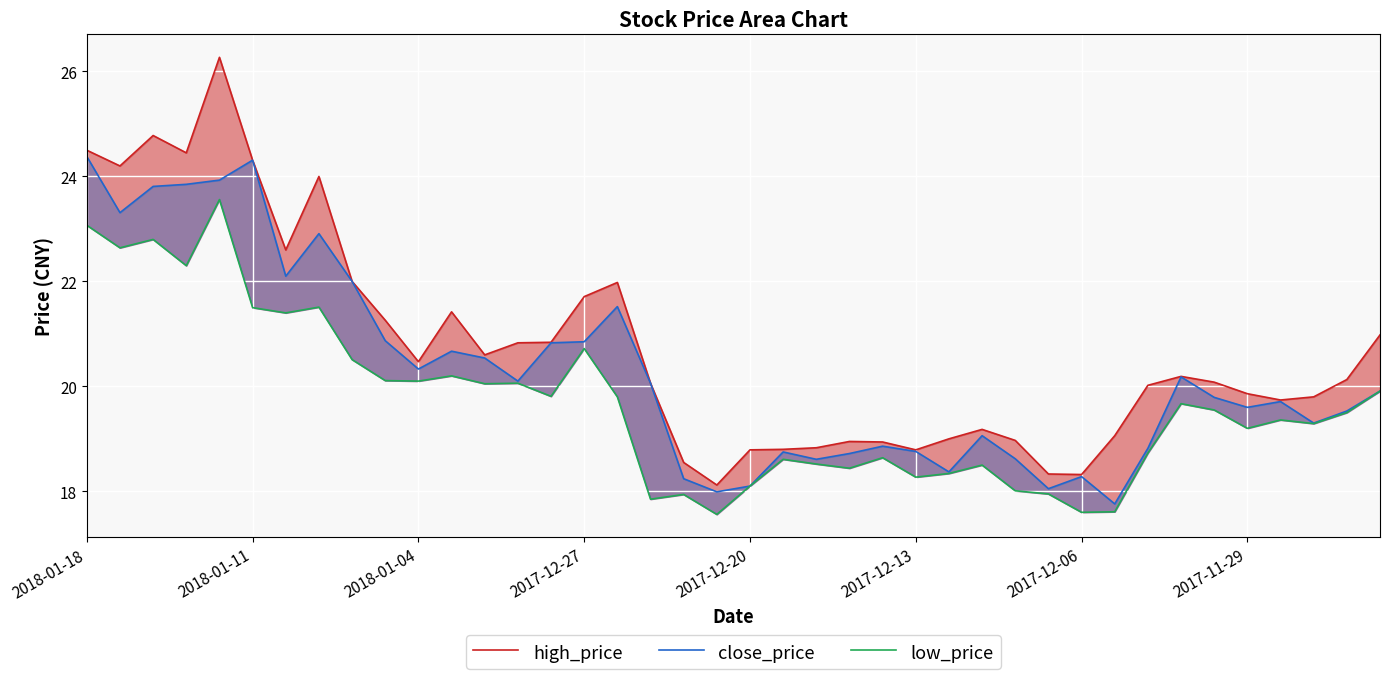

Which series changed the most between 28 and 33?

low_price